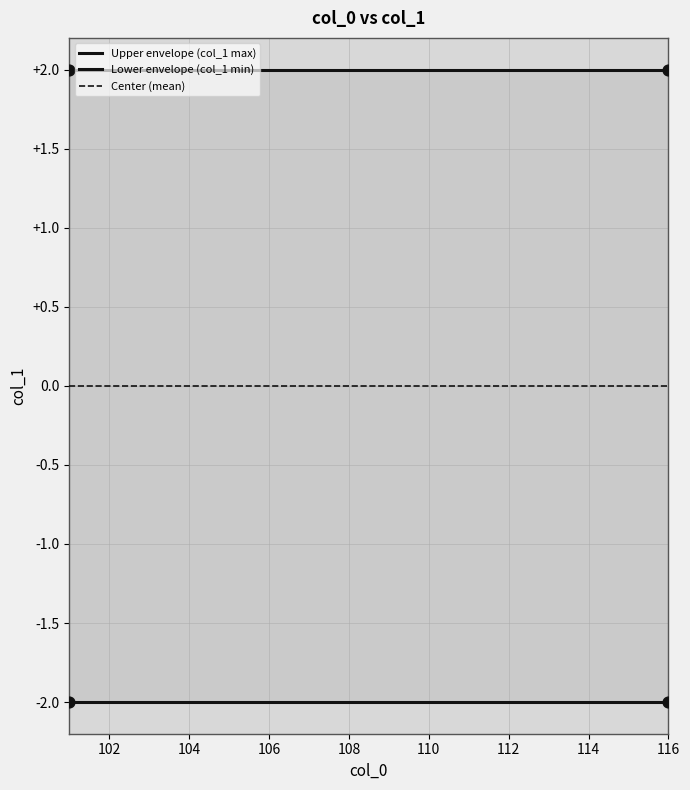

At how many categories does at least one series exceed 0?

16